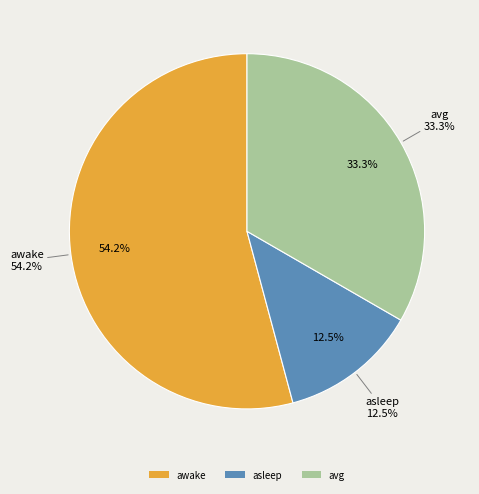

The avg slice represents 48% of the pie. True or false?

False